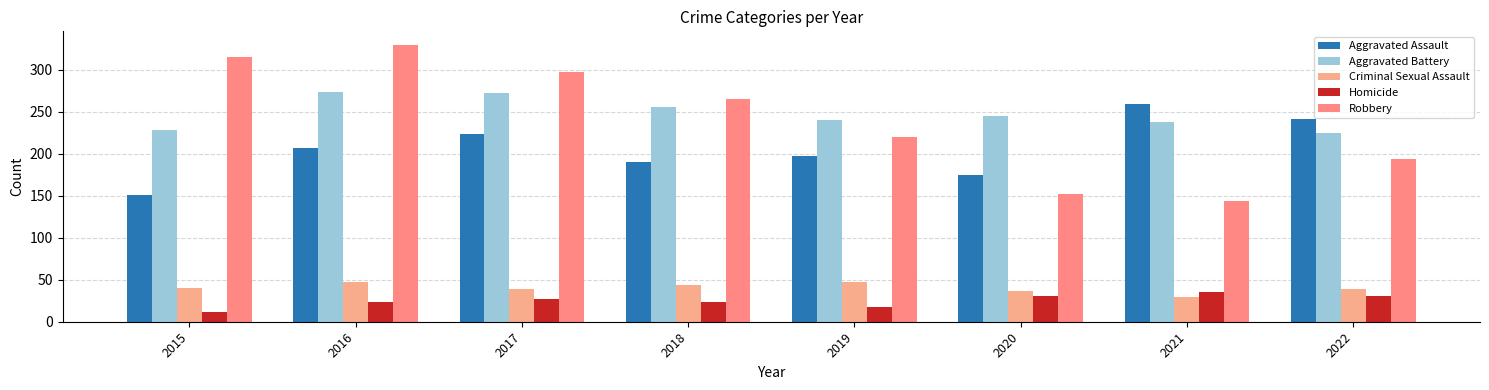

Does the chart contain stacked bars?

No